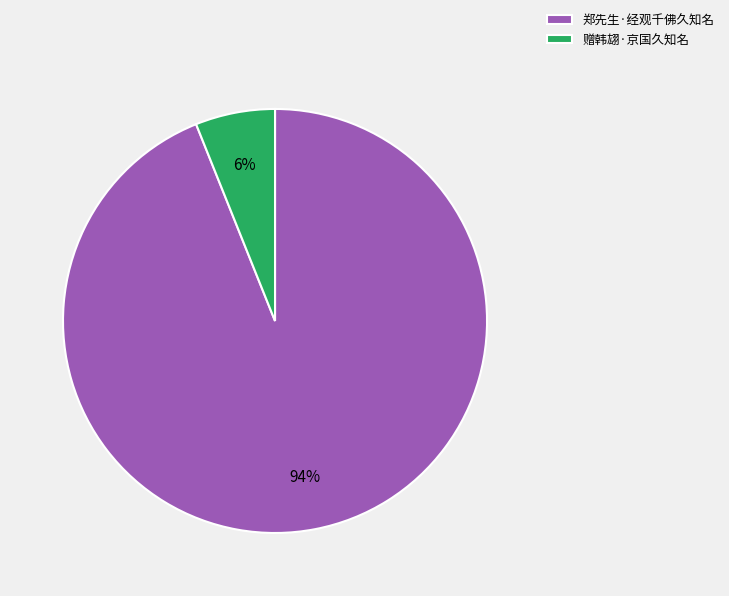

Count the number of slices in the pie.

2